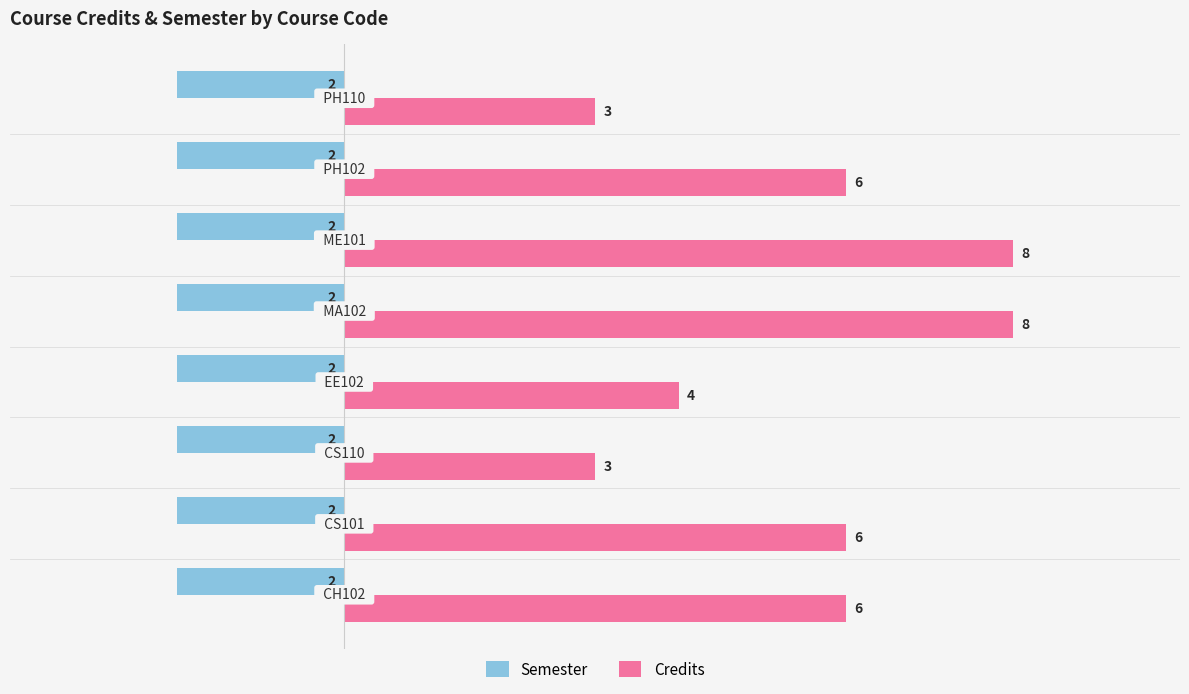

Which series has the widest spread of values?

Credits